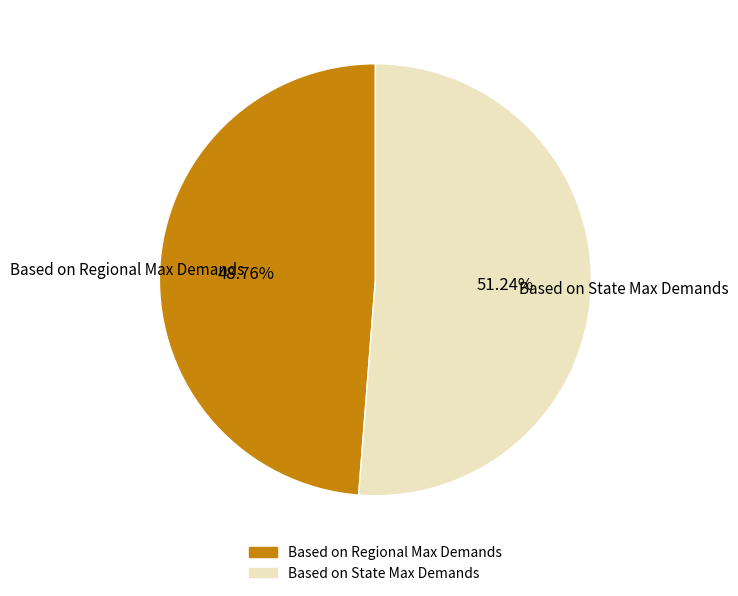

Does Based on State Max Demands represent more than half of the total?

Yes